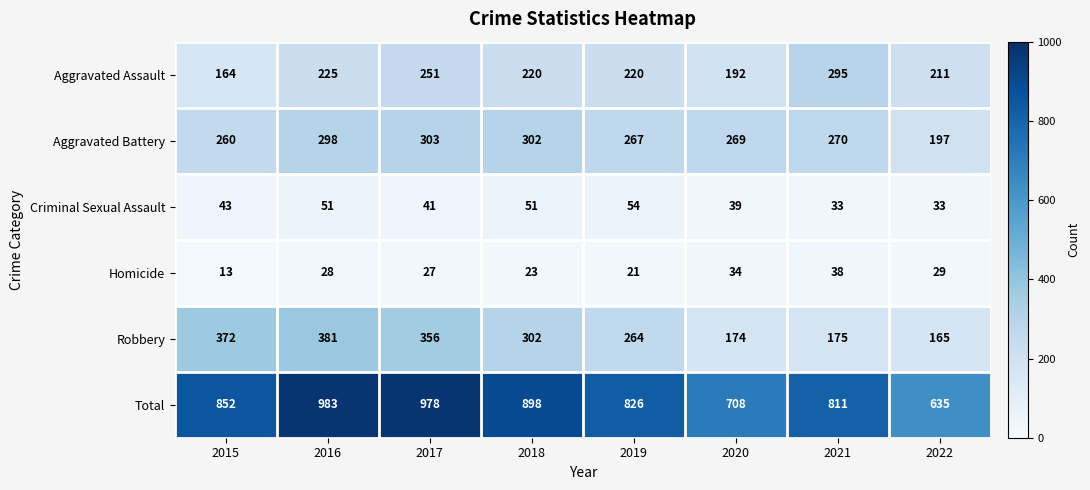

What is the sum of all Aggravated Battery values?

2166